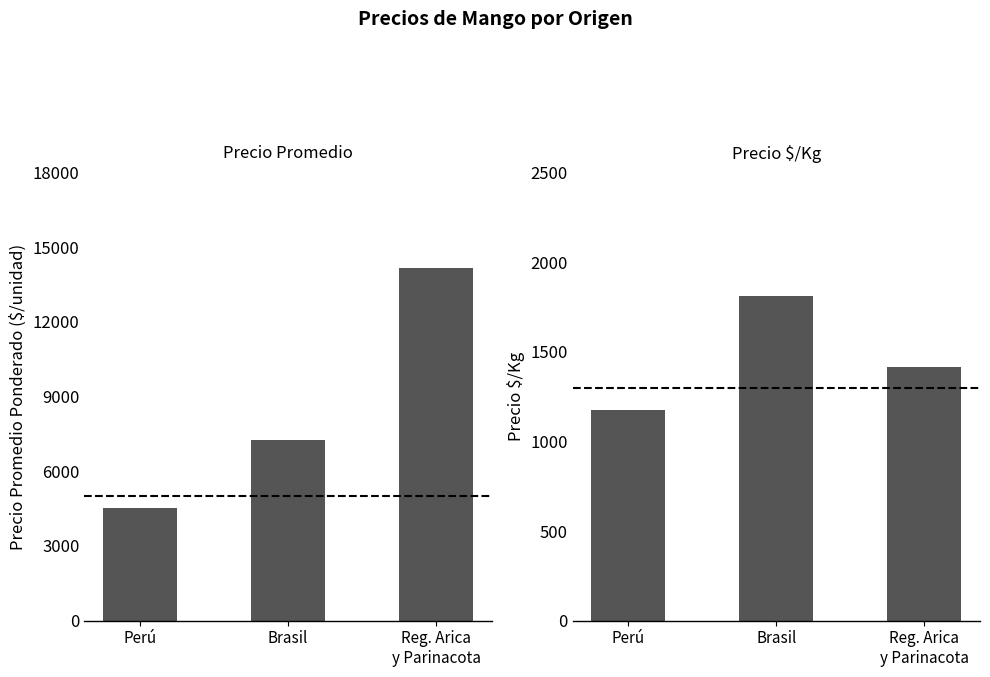

At which label does Precio $/Kg first exceed 1417?

Brasil